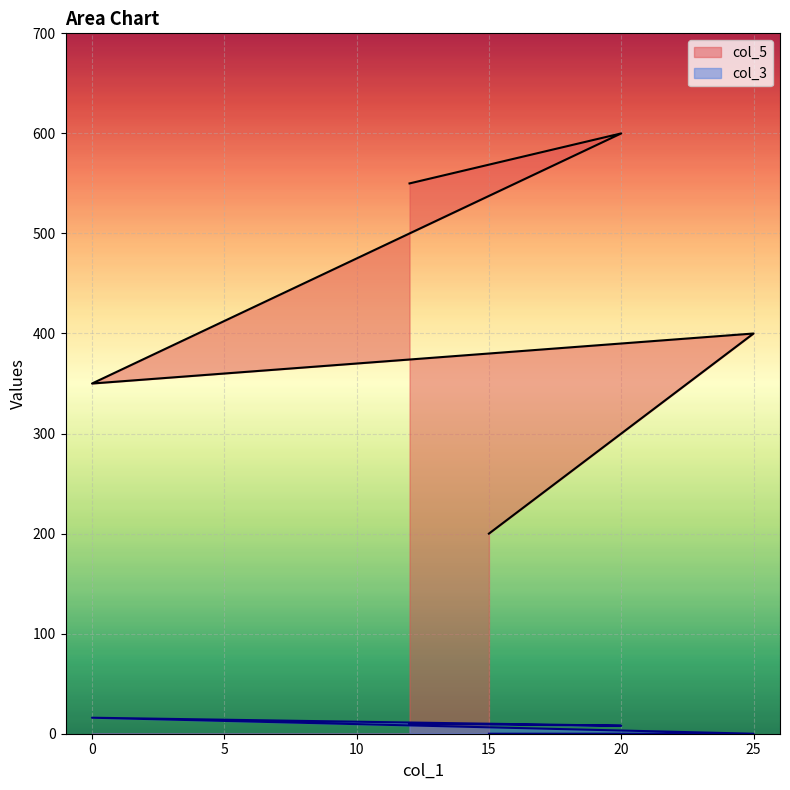

List the labels in order of col_3 value, smallest first.

25, 15, 20, 12, 0